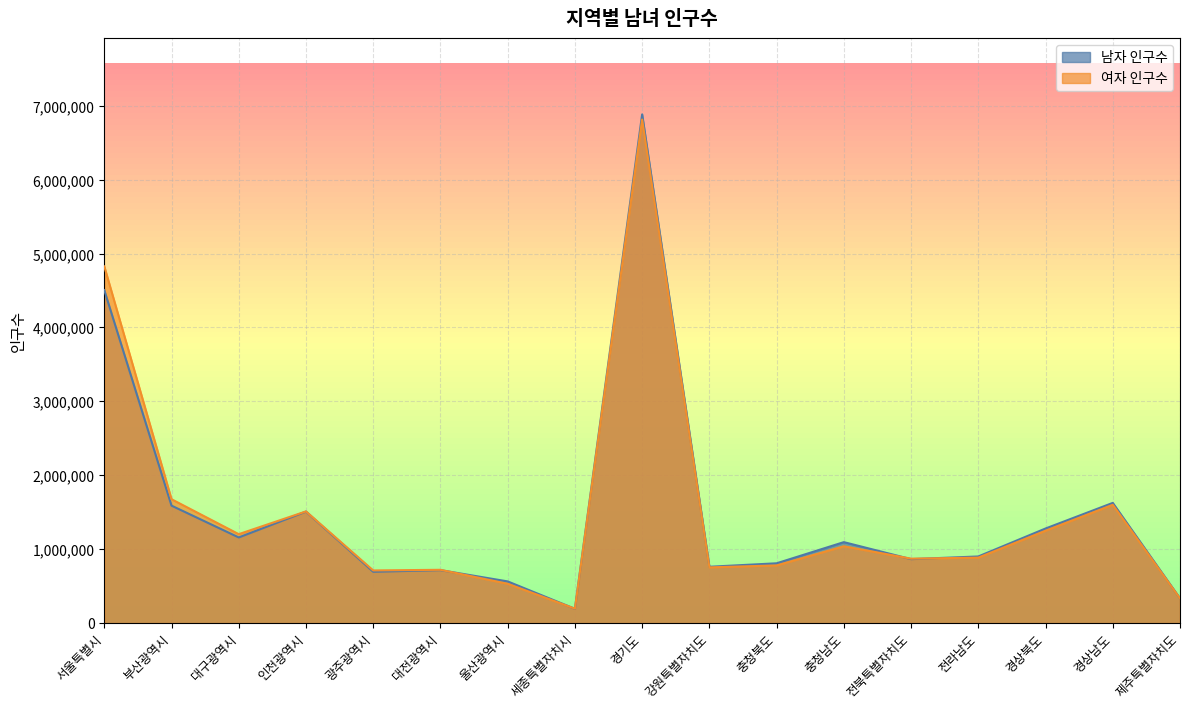

In 여자 인구수, how many points are lower than both neighbors (excluding endpoints)?

5